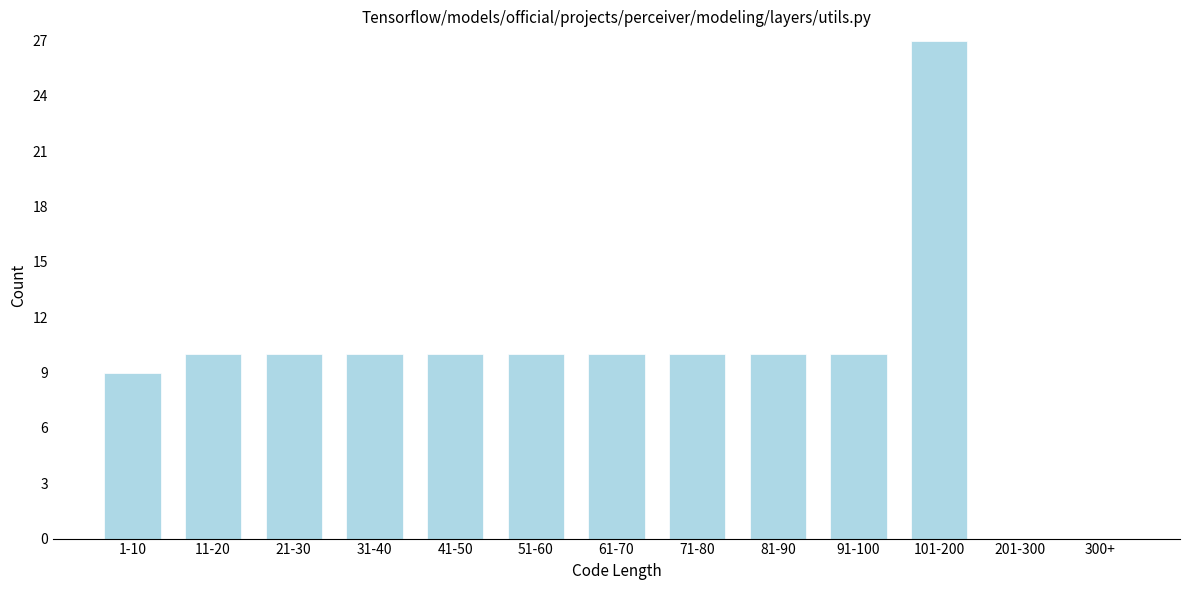

Is it true that the value at 1-10 is 9?

True